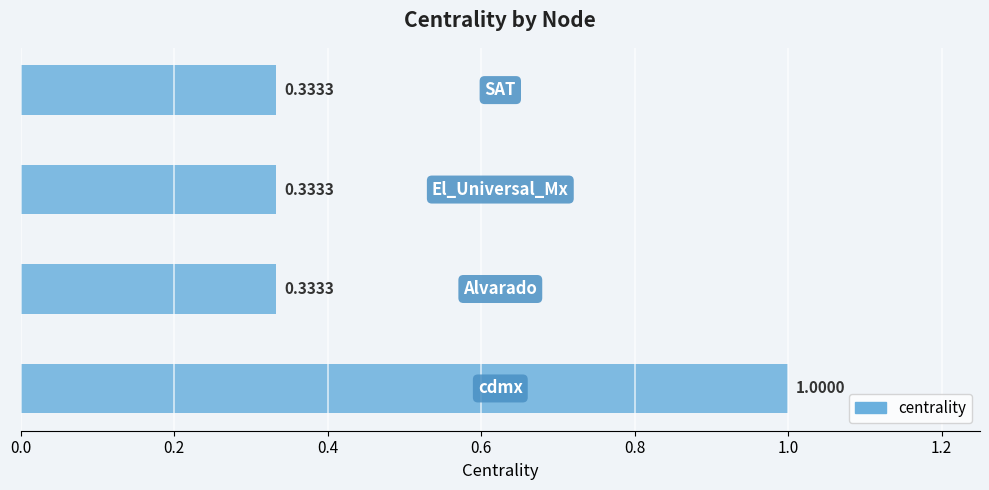

What is the difference between the maximum and minimum values?

0.7